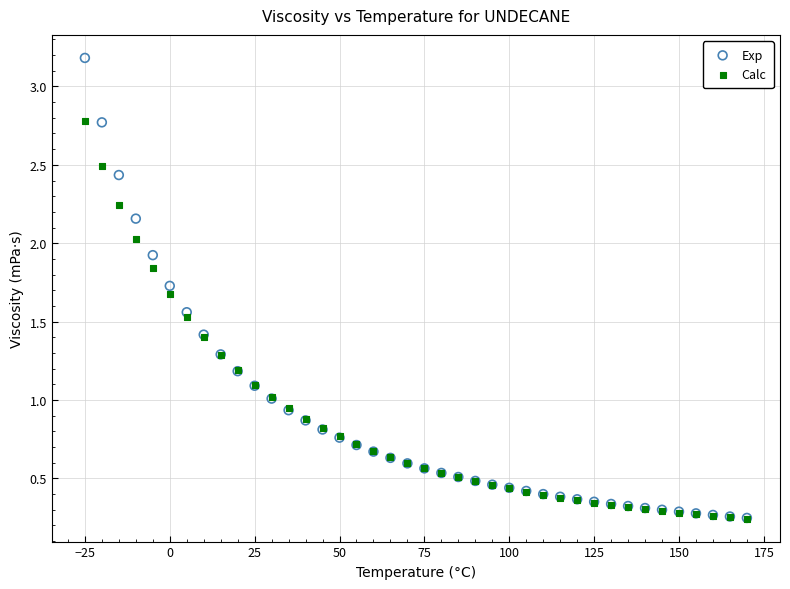

Which series has the widest spread of Y values?

Exp